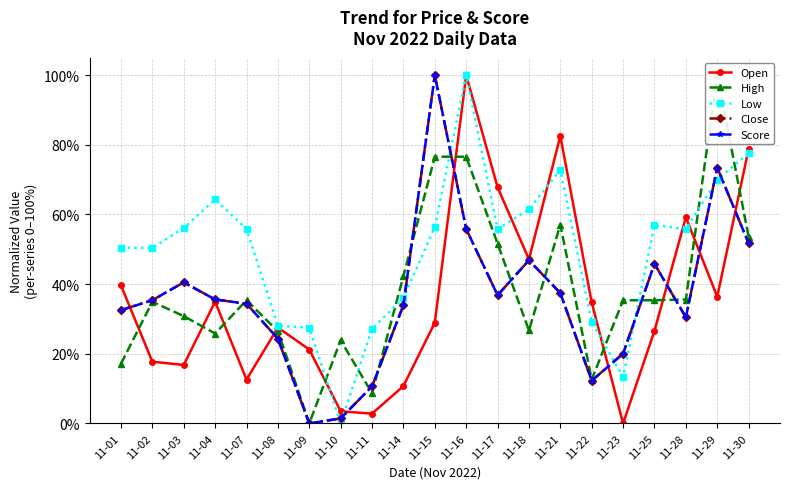

What is the value of the High point at the 20th from the left?

1.0